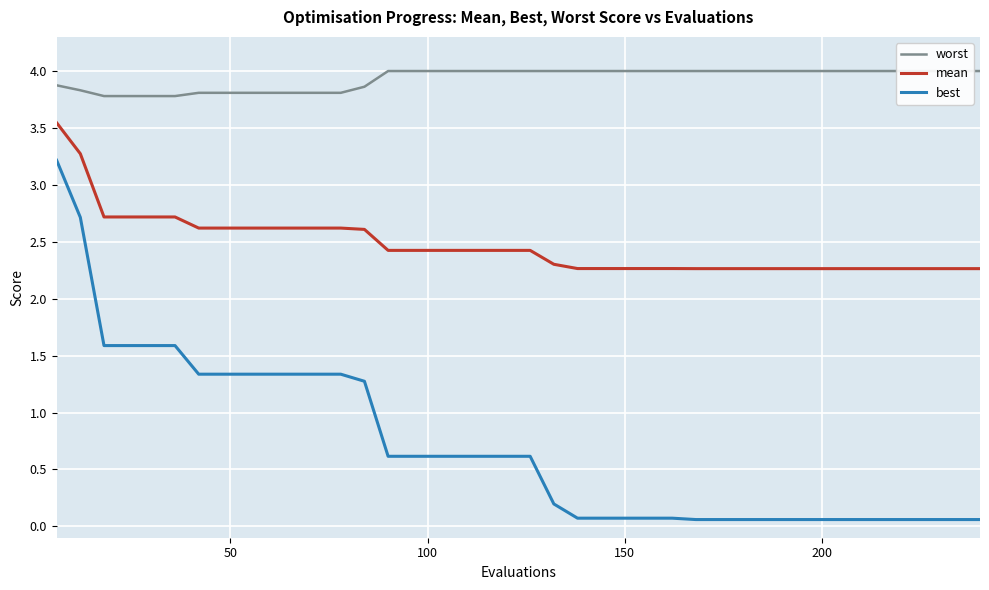

True or false: mean and worst cross at least once.

False